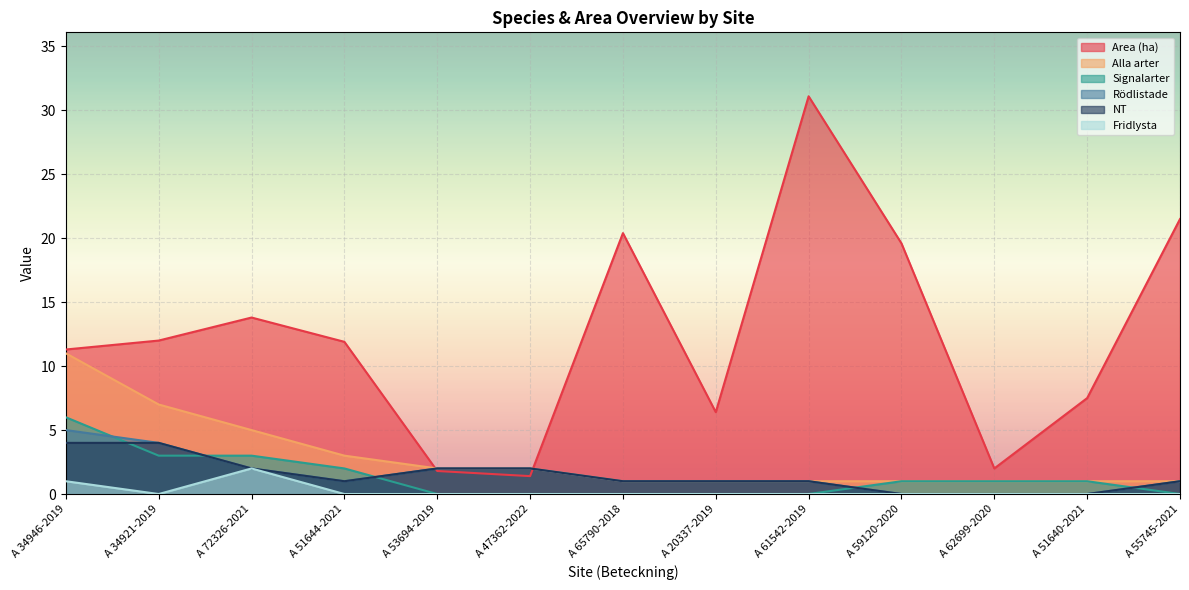

Which category has the highest value across all series?

A 61542-2019